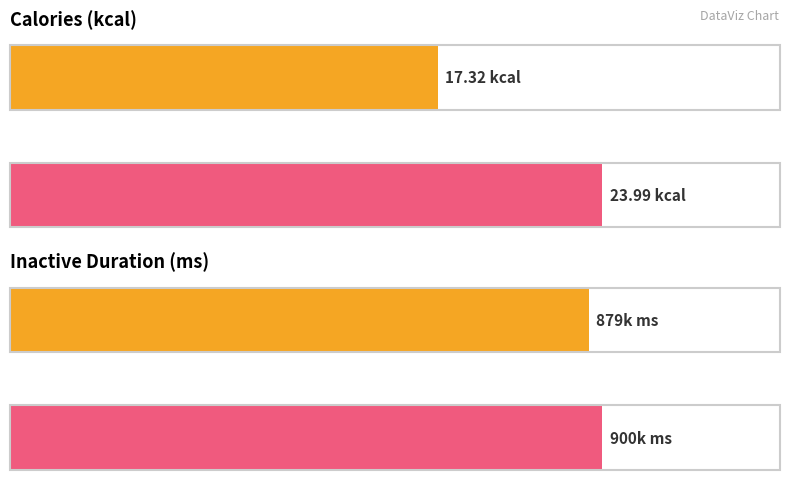

Which series has the largest total across all categories?

Inactive duration (ms)